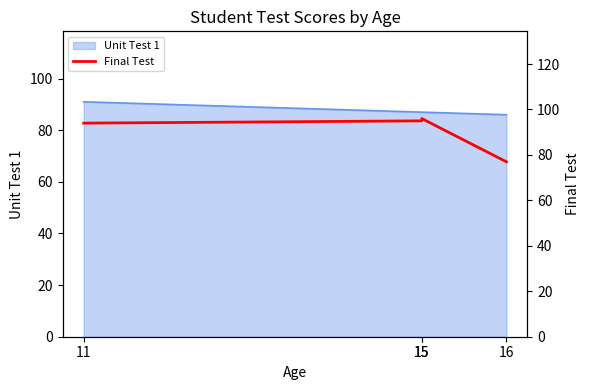

Where is the first local maximum?

15